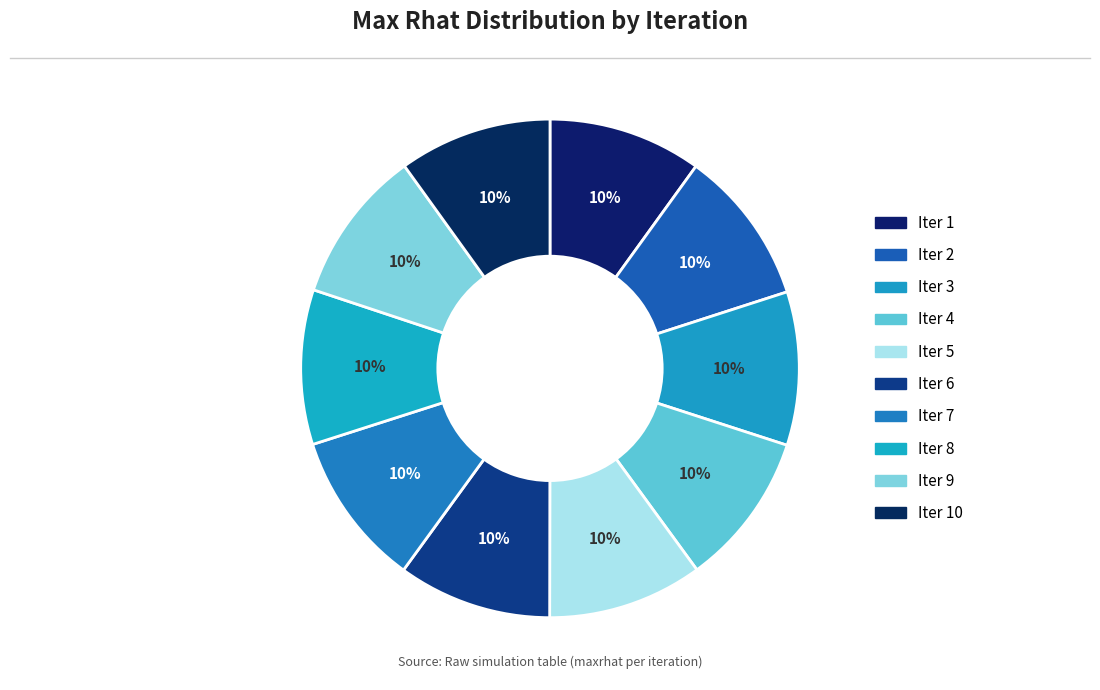

How many slices are in this pie chart?

10